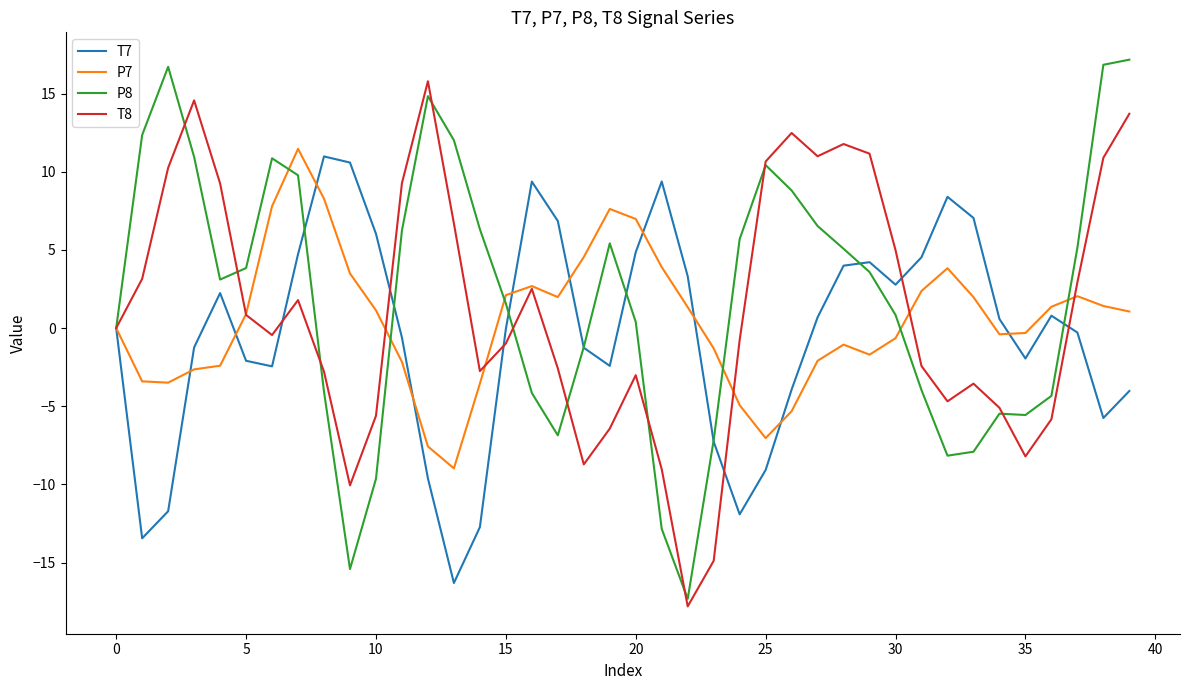

What is the highest value of the P8 series?

17.2